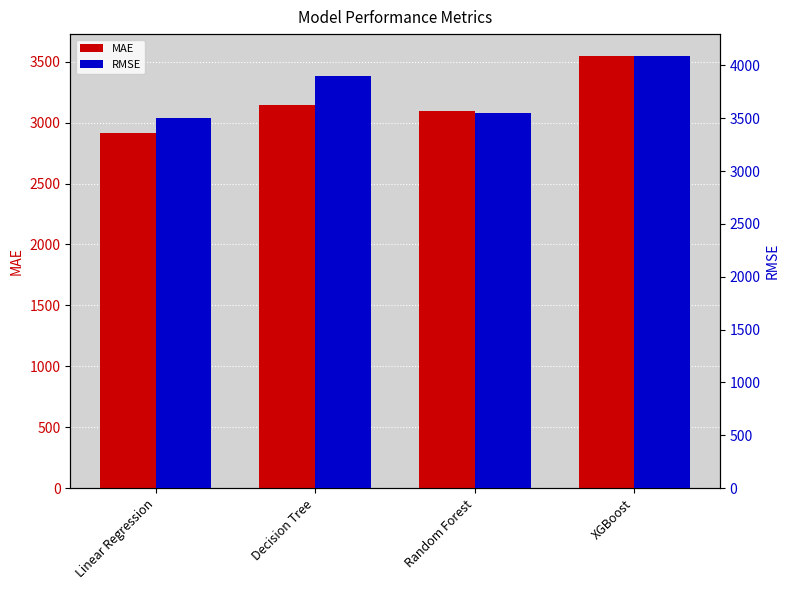

Where is RMSE nearest to the value 3796?

Decision Tree